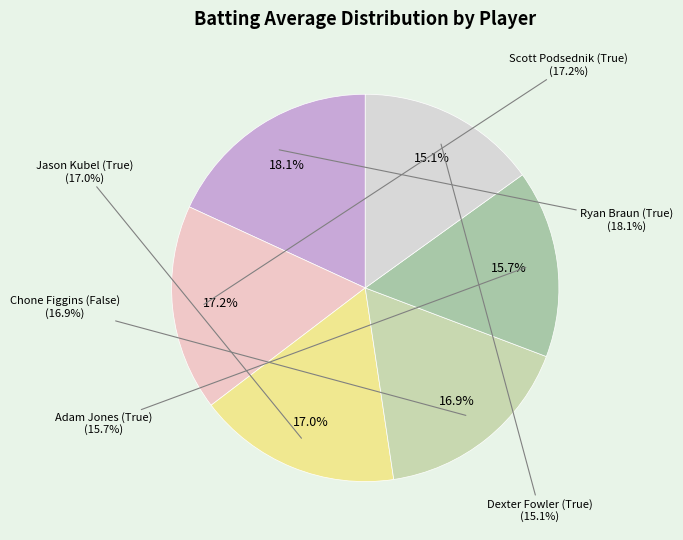

How many segments does this pie chart have?

6